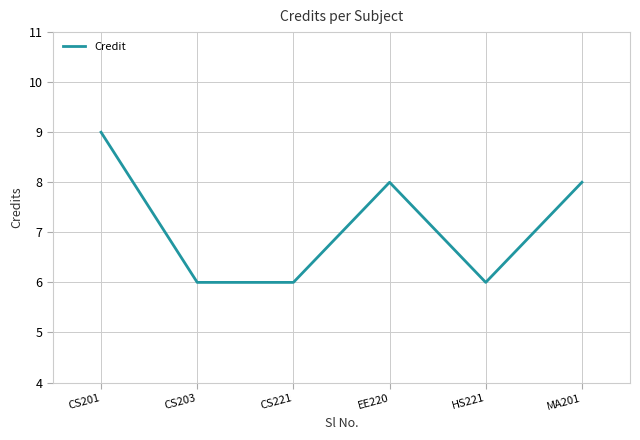

Reading right to left, list all the values displayed in this chart.

MA201=8	HS221=6	EE220=8	CS221=6	CS203=6	CS201=9